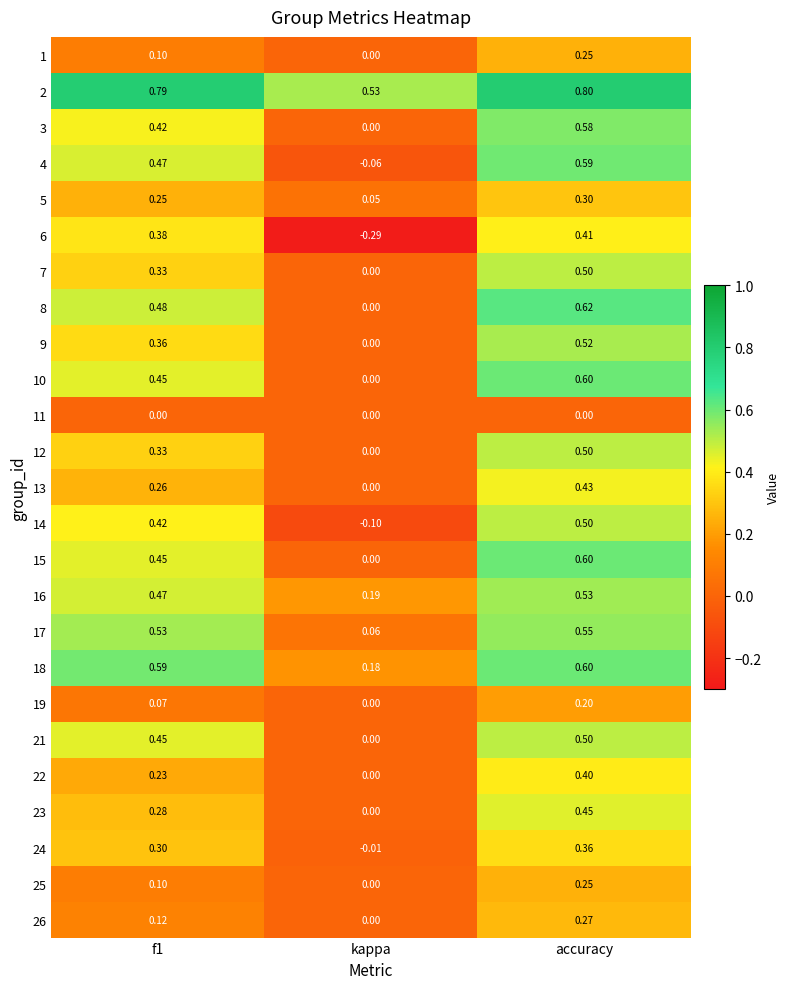

At which category does the chart reach its minimum across all series?

kappa